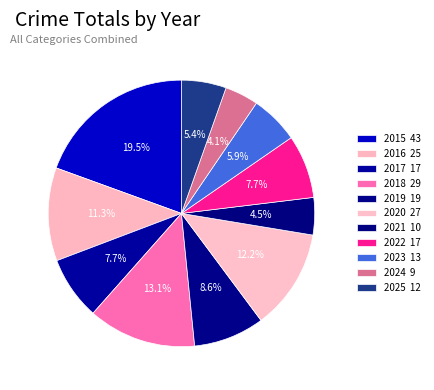

True or false: 2015 accounts for 19% of the total.

True